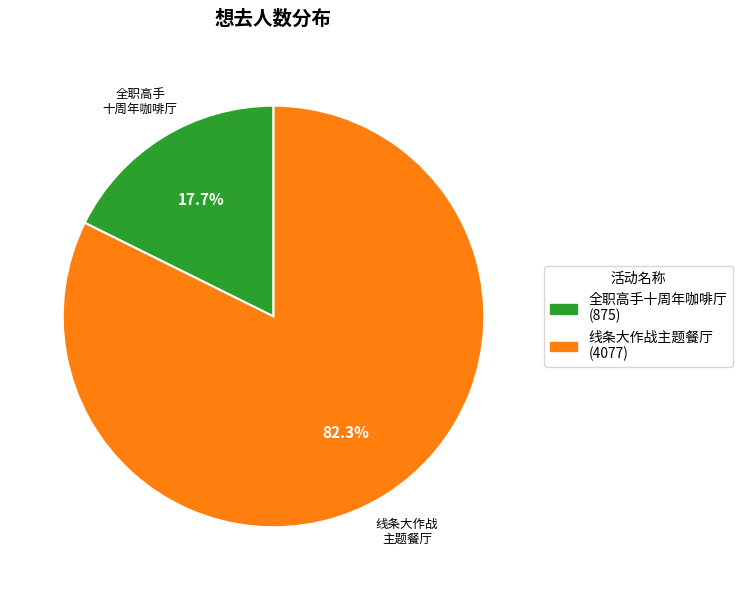

Between 全职高手十周年咖啡厅 (875) and 线条大作战主题餐厅 (4077), which is larger?

线条大作战主题餐厅 (4077)